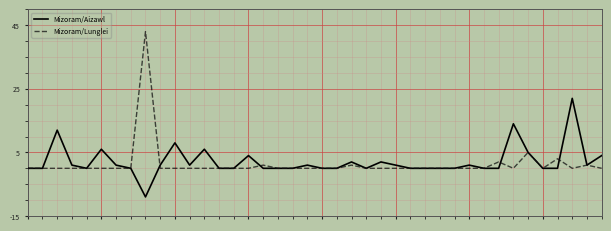

What is the greatest value displayed?

43